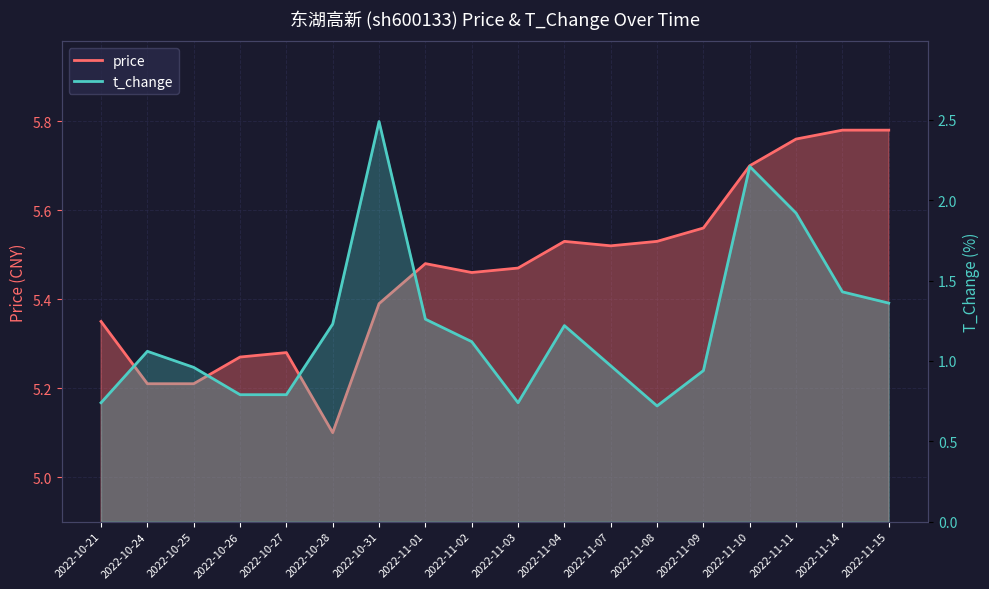

What is the sum of all price values?

98.4